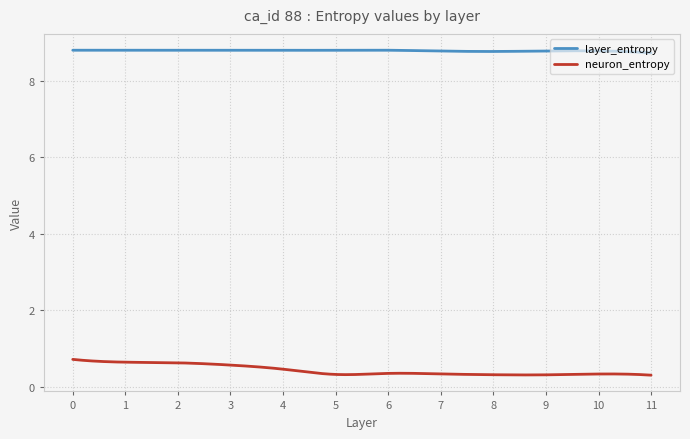

What is the minimum value for neuron_entropy?

0.3